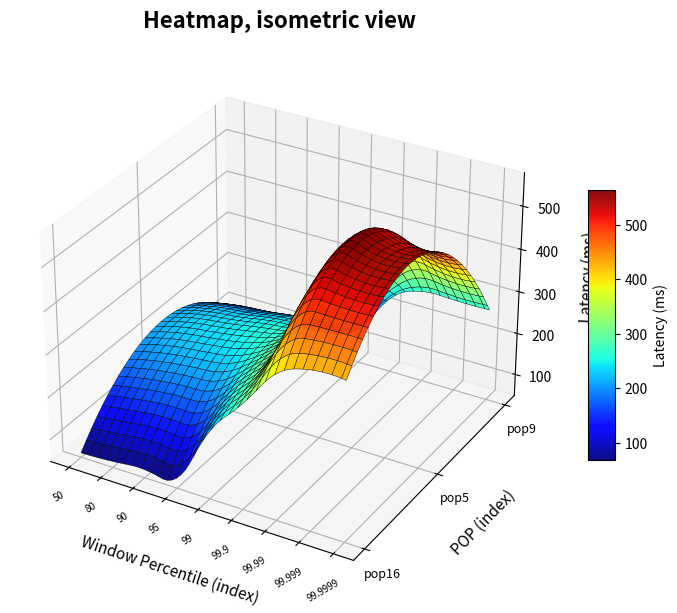

Which series has the largest range (max minus min)?

pop16